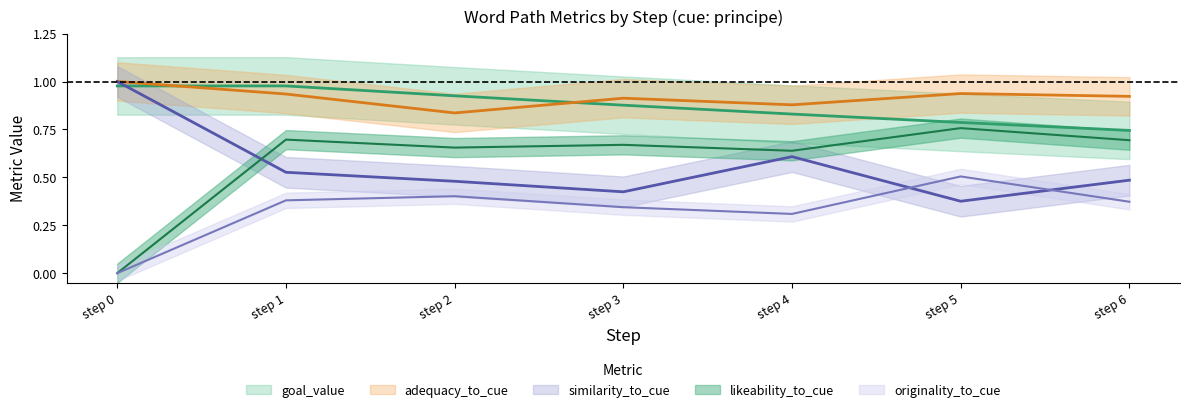

How many categories are shown in the chart?

7